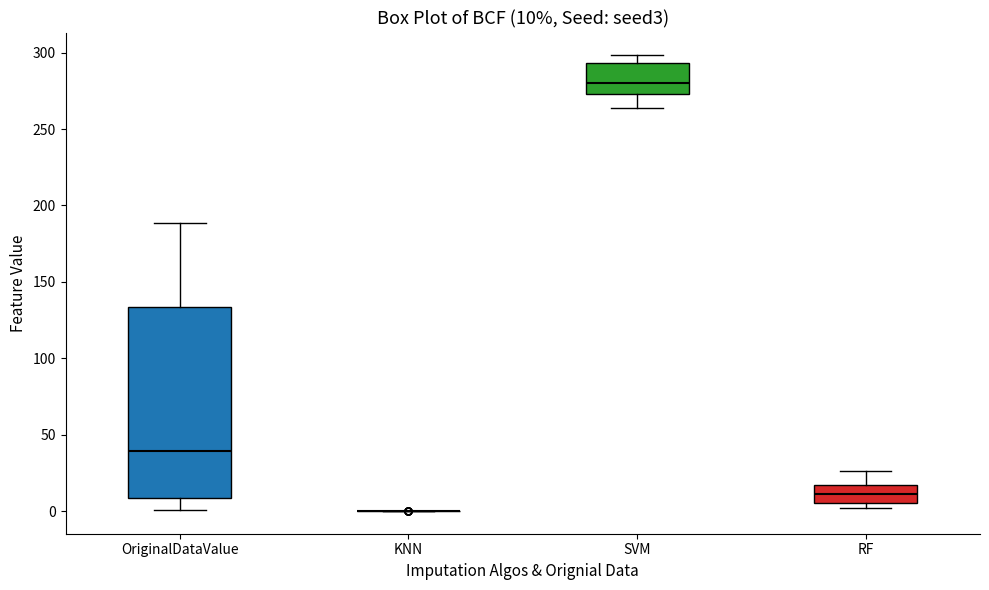

Which box is the tallest, from its lower edge to its upper edge?

OriginalDataValue